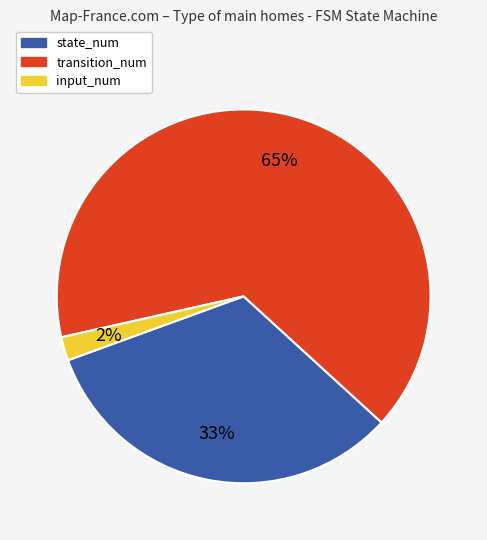

Between input_num and transition_num, which is larger?

transition_num